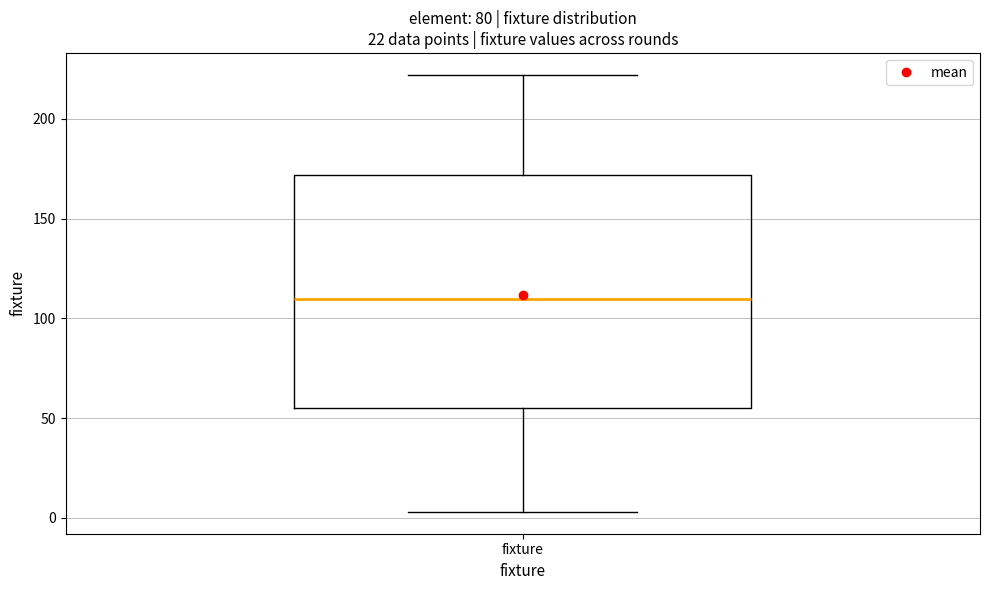

Read this box plot against the y-axis: the position of the median line, the range covered by the box, and the ends of both whiskers. The values are not printed on the chart, so give them approximately, as read against the axis.

median 110, box 55 to 170, whiskers 5 to 220